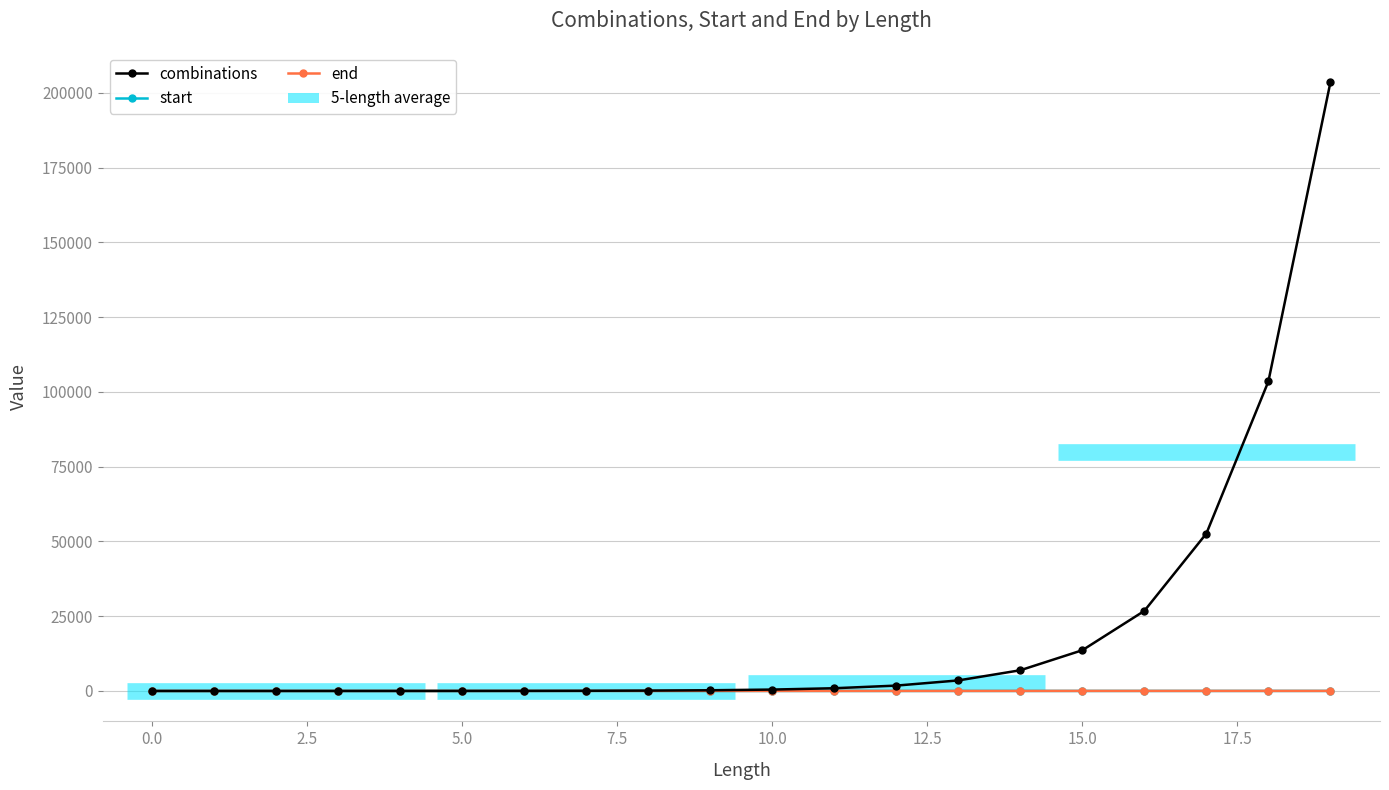

Rank the series by their maximum value, from lowest to highest.

start, end, combinations